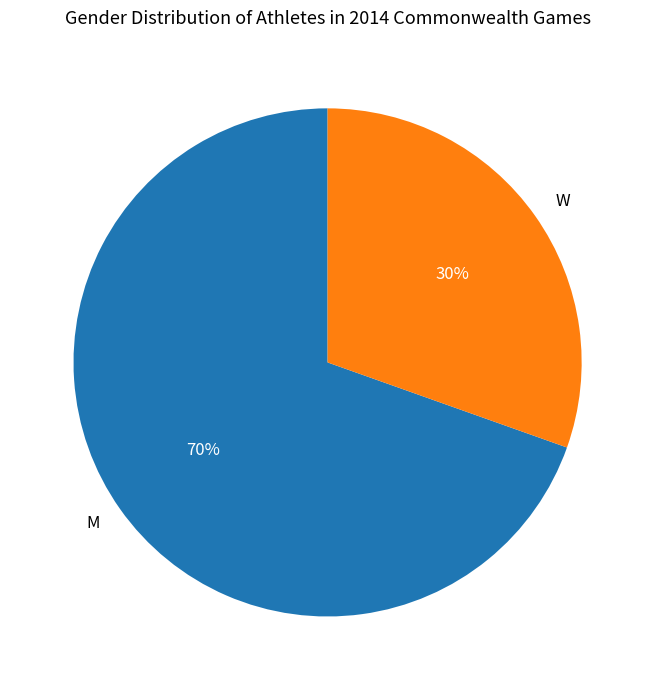

True or false: M accounts for 84% of the total.

False